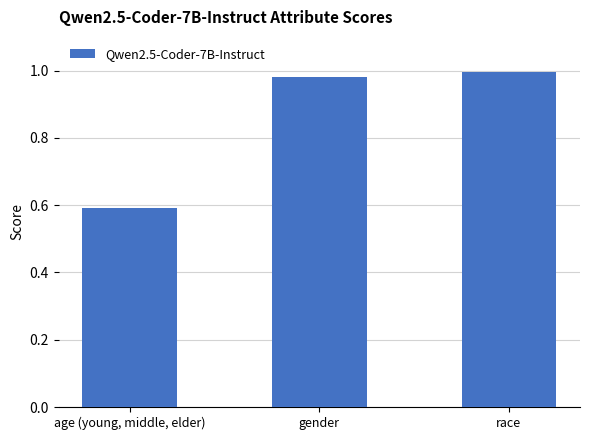

The chart shows a value of 1.5 at race. True or false?

False